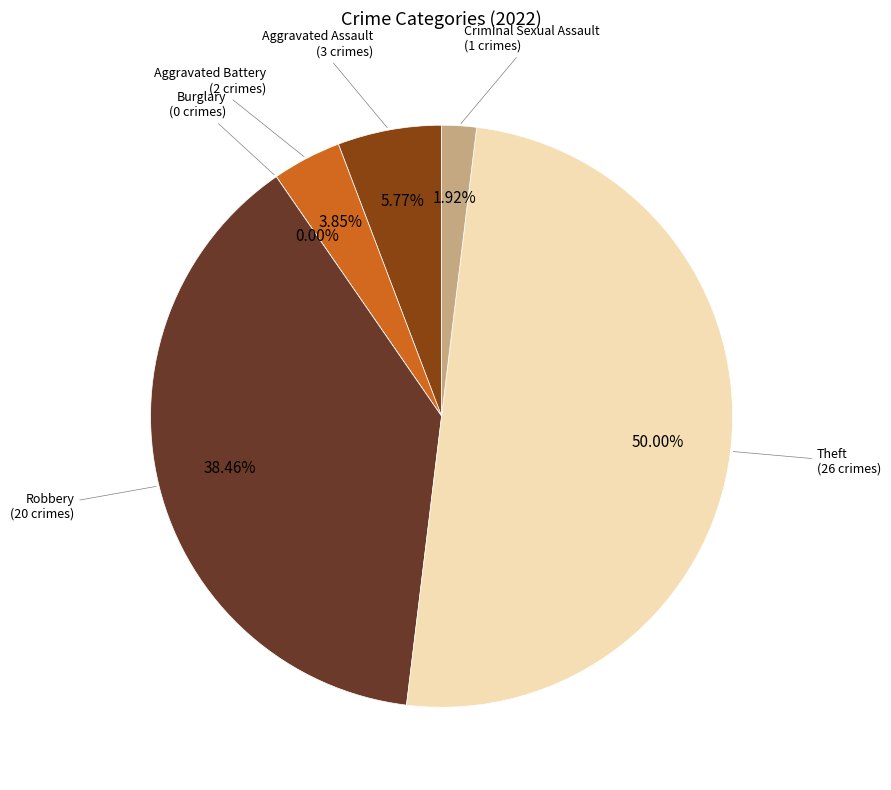

True or false: Burglary accounts for 1% of the total.

False